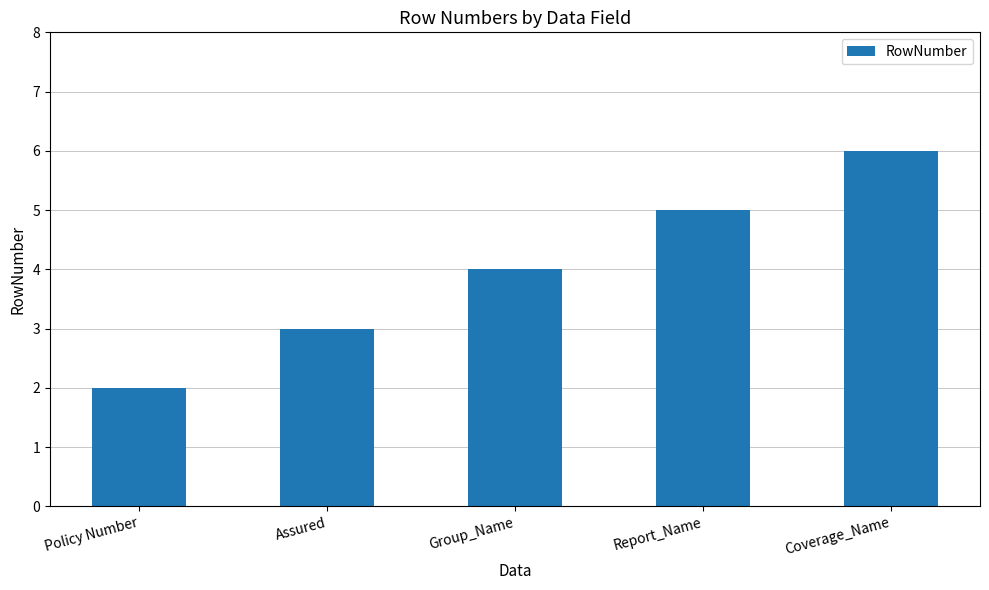

What is the approximate value at Coverage_Name?

6